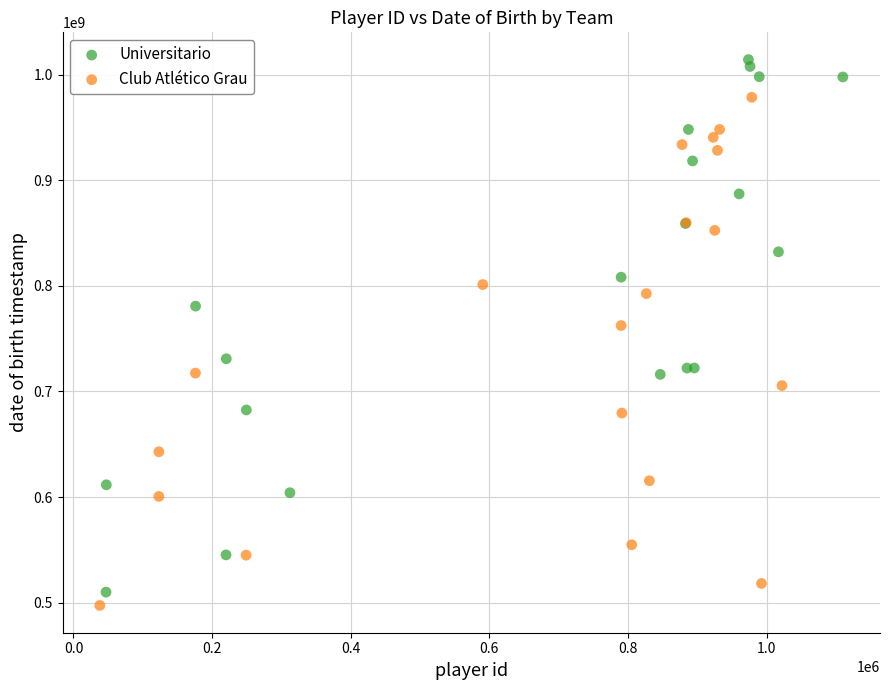

What are all the series names shown in the legend?

Universitario, Club Atlético Grau